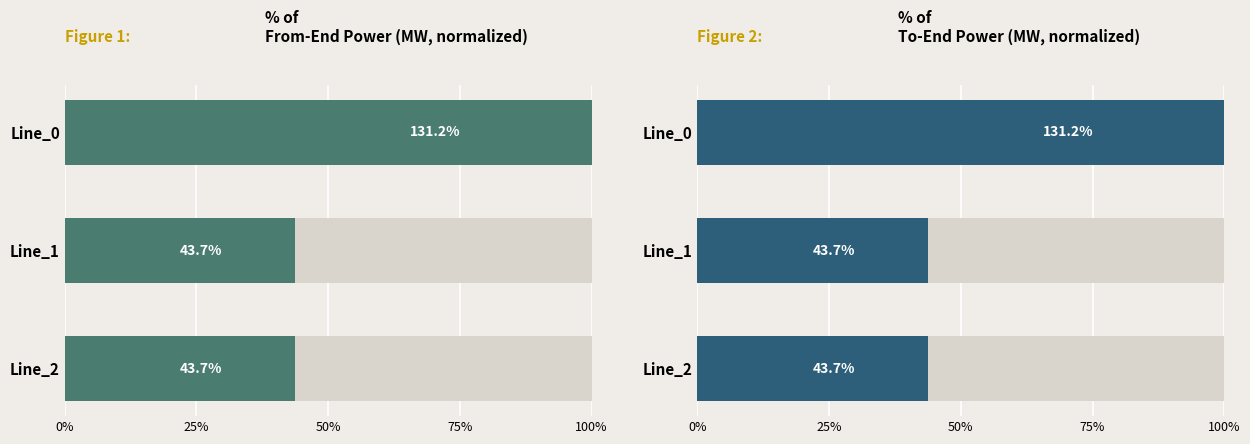

Rank the series by their average value, from lowest to highest.

% of
To-End Power (MW, normalized), % of
From-End Power (MW, normalized)